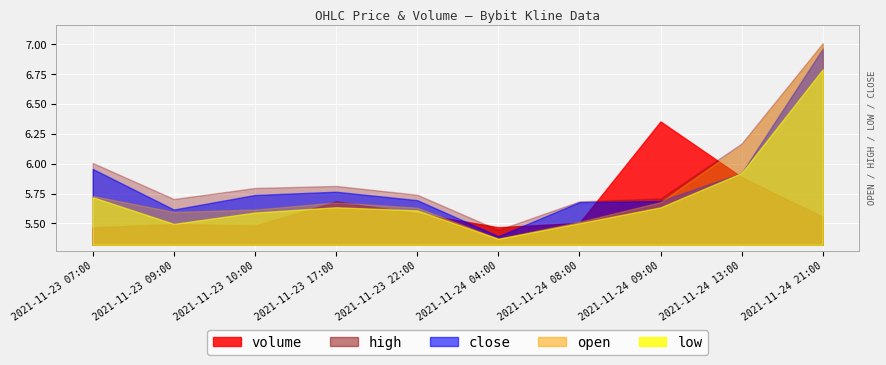

What is the difference between the close values at 2021-11-23 10:00 and 2021-11-24 21:00?

1.2